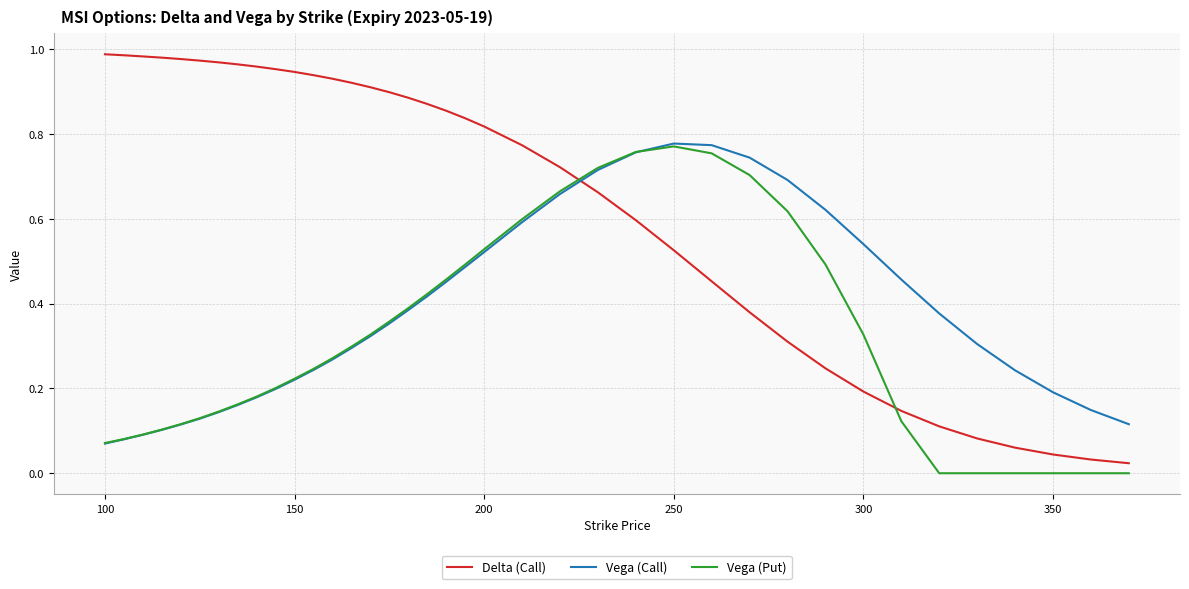

Which series has the largest range (max minus min)?

Delta (Call)